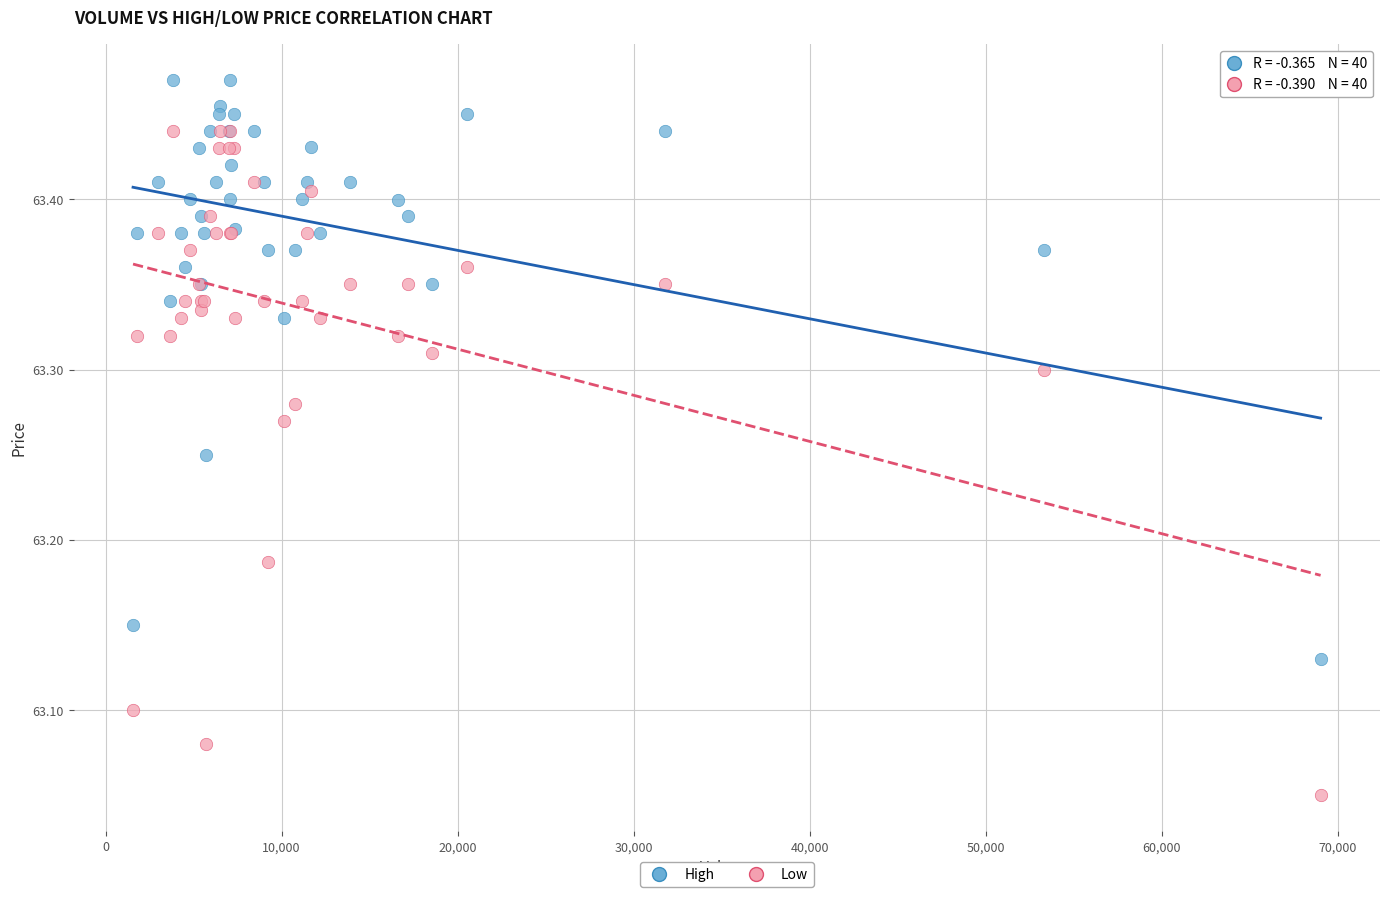

What is the X range (max minus min) for the scatter plot?

67482.0